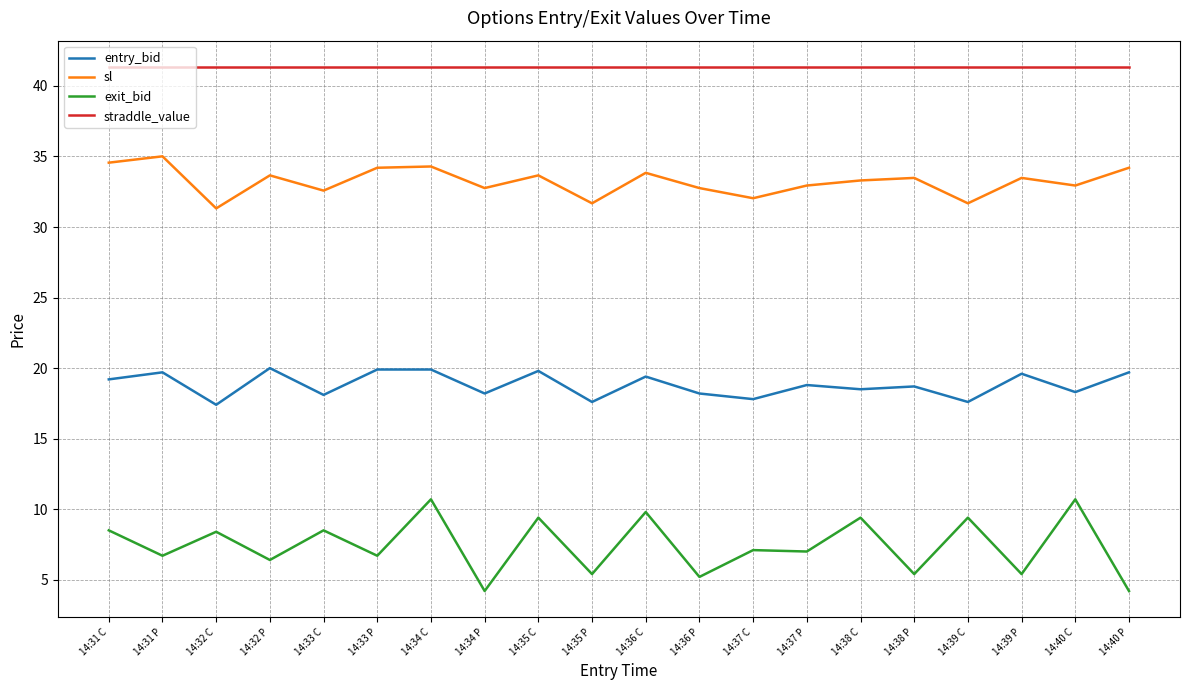

What position from the left is 14:38 C?

15